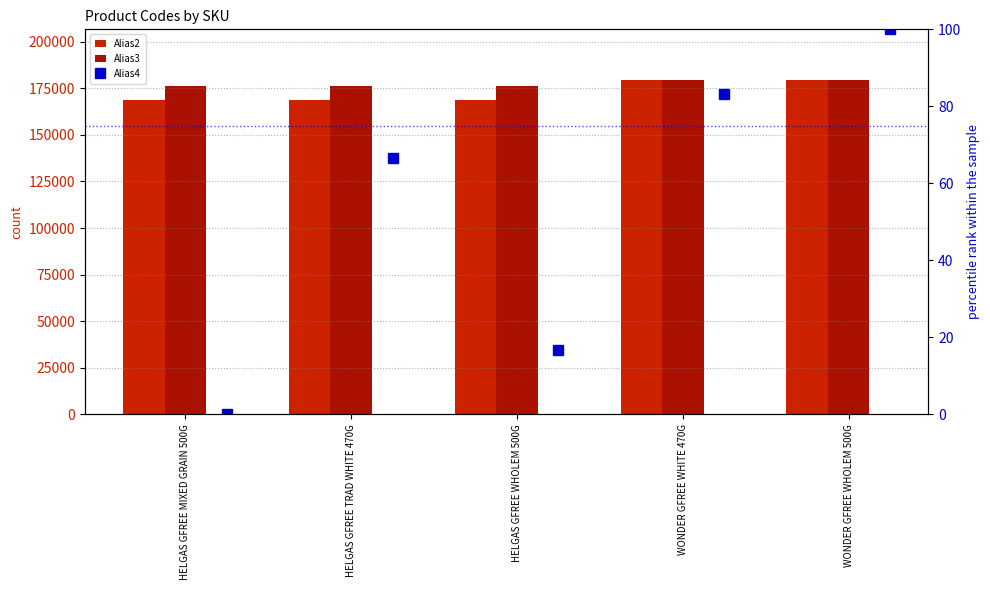

What is the value of the Alias3 bar at the 5th from the left?

179652.0